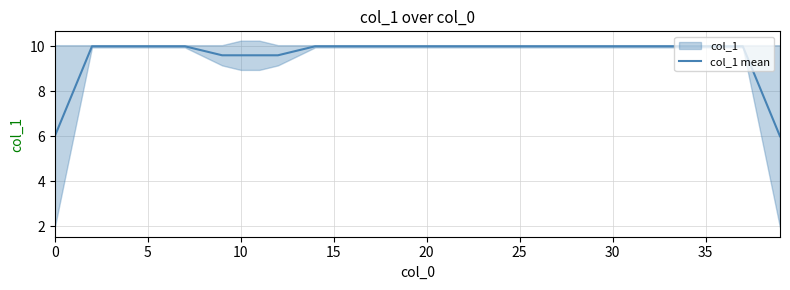

What is the difference between the second highest and second lowest values?

4.0